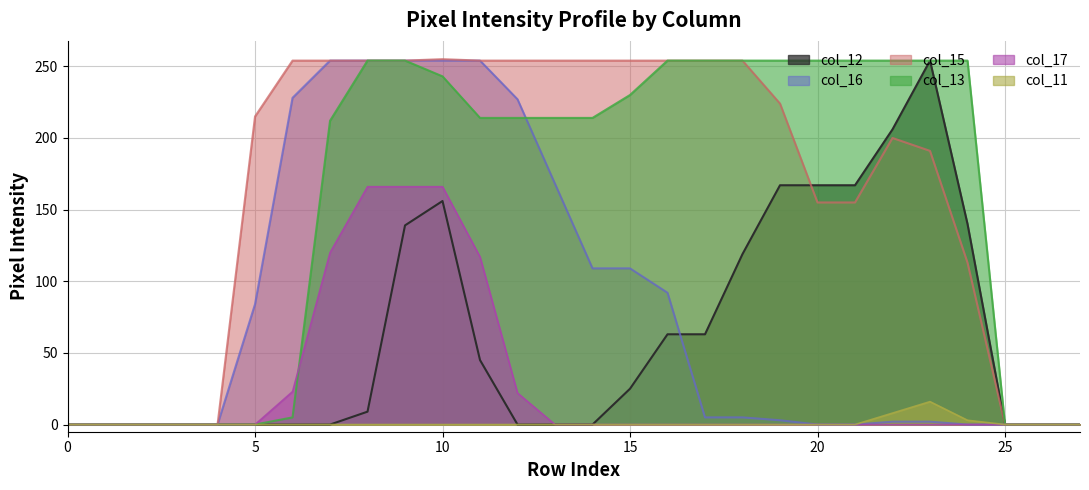

List the series in order of their peak value, lowest first.

col_11, col_17, col_12, col_16, col_13, col_15